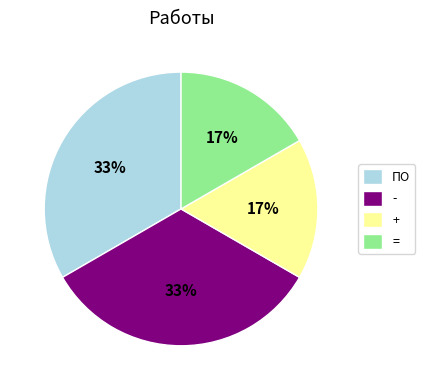

To the nearest percent, what is the combined percentage of + and ПО?

50%